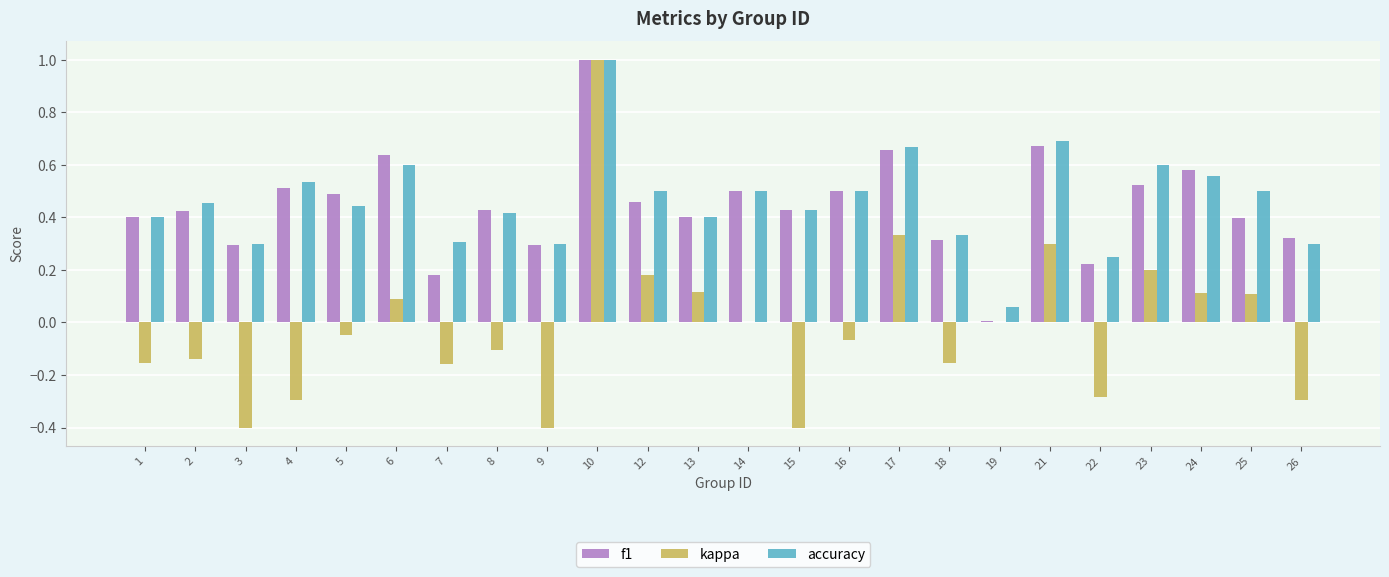

Is the value of accuracy at 6 greater than the value of f1 at 4?

Yes